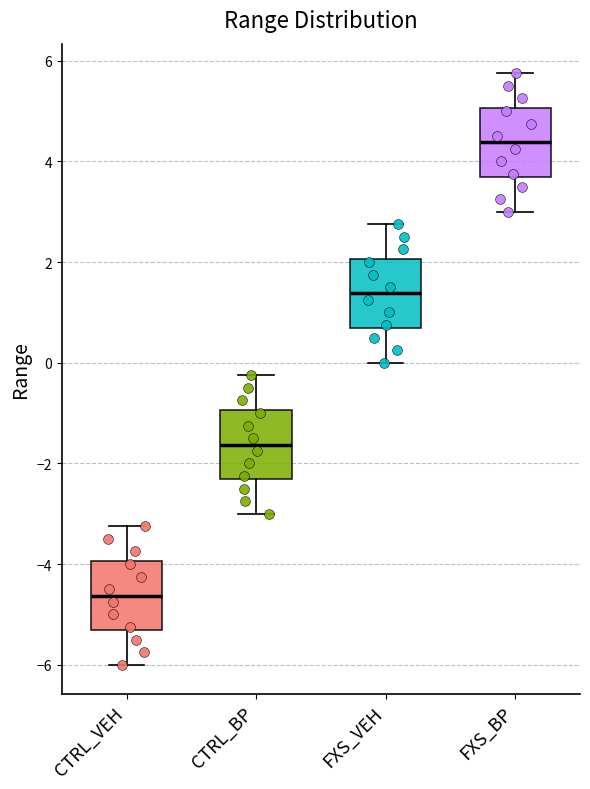

Where is the upper edge of the box for CTRL_VEH on the y-axis? The values are not printed on the chart, so give them approximately, as read against the axis.

-4.0